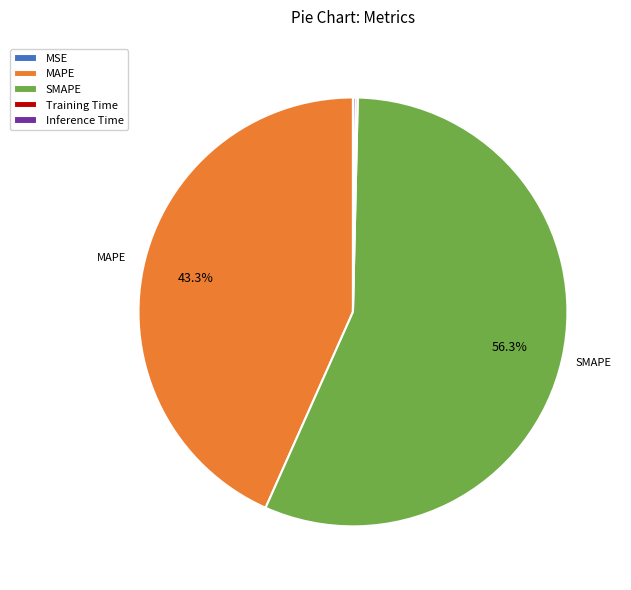

Which slice is the largest?

SMAPE